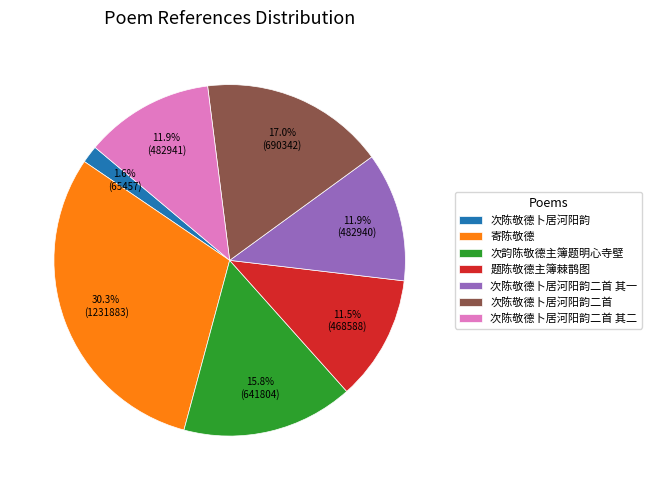

Approximately how many times larger is the value at 次陈敬德卜居河阳韵二首 其一 compared to 次陈敬德卜居河阳韵?

7.4